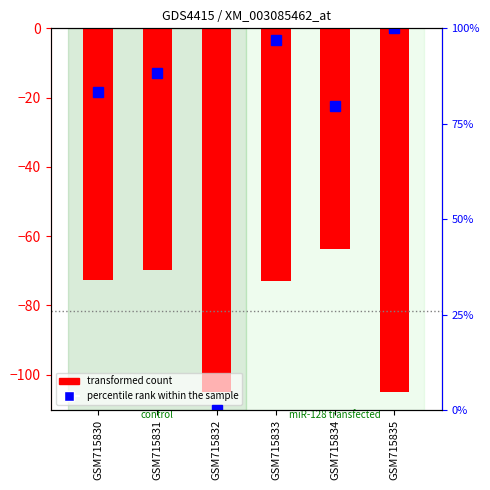

True or false: percentile rank within the sample has a value of 79.6 at GSM715834.

True